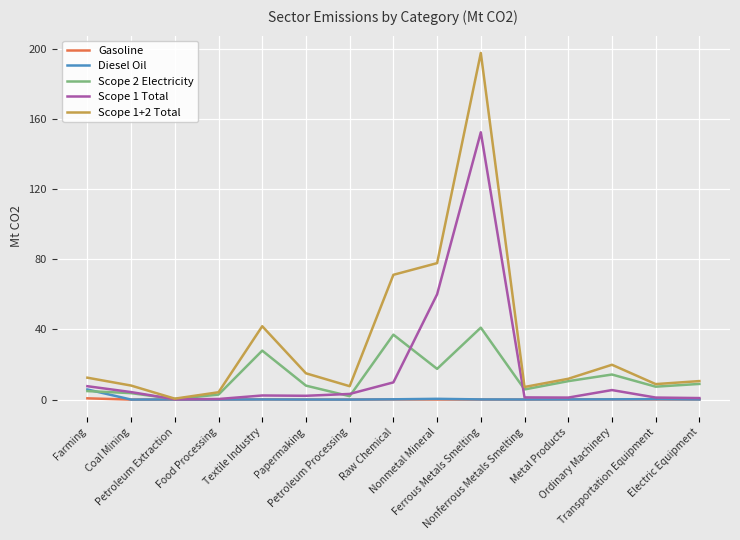

What is the total value across all series at Nonferrous Metals Smelting?

14.3